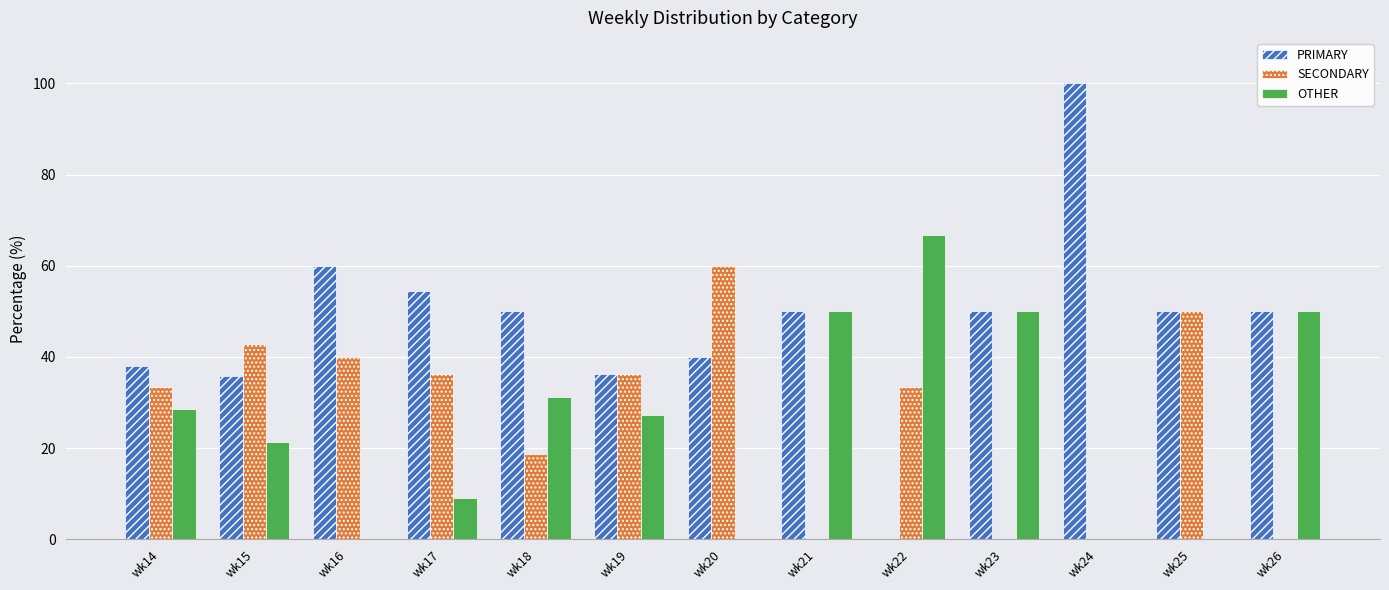

Does the chart contain stacked bars?

No